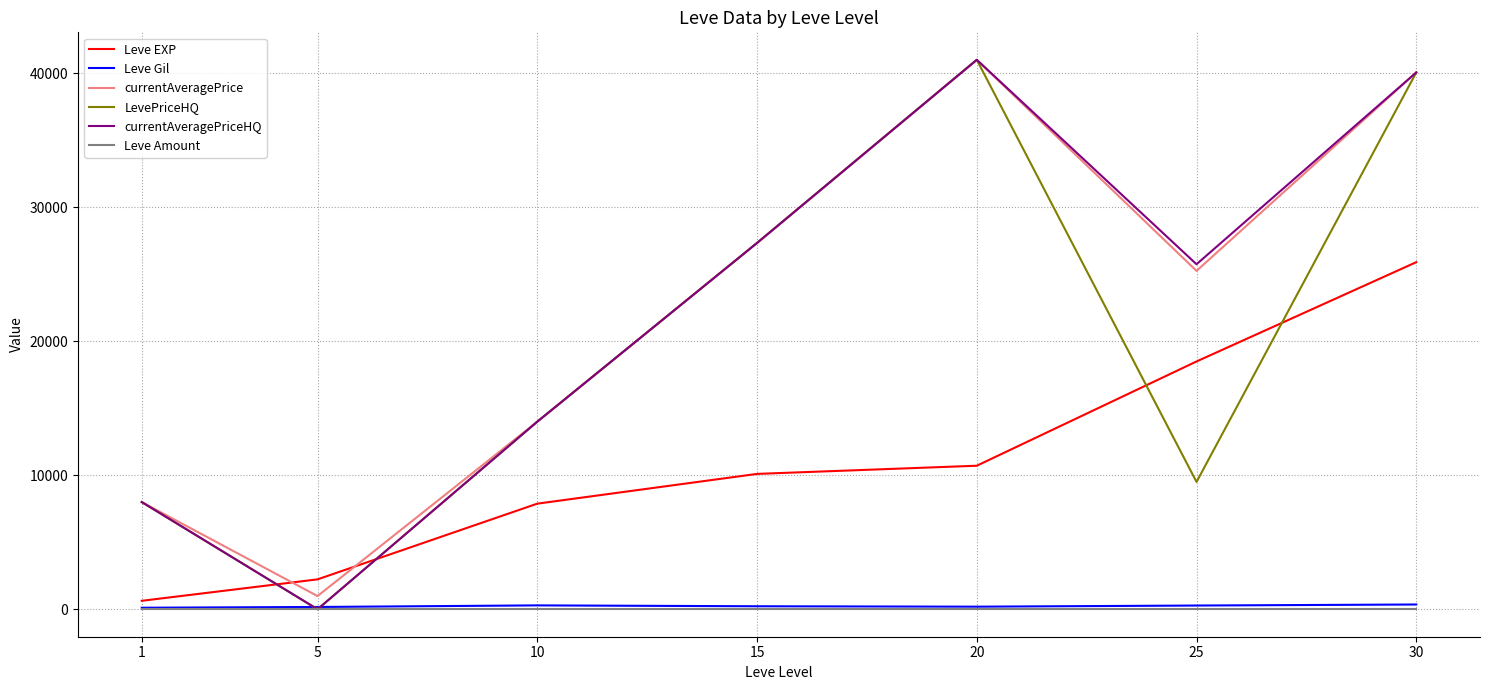

What is the minimum value for currentAveragePrice?

984